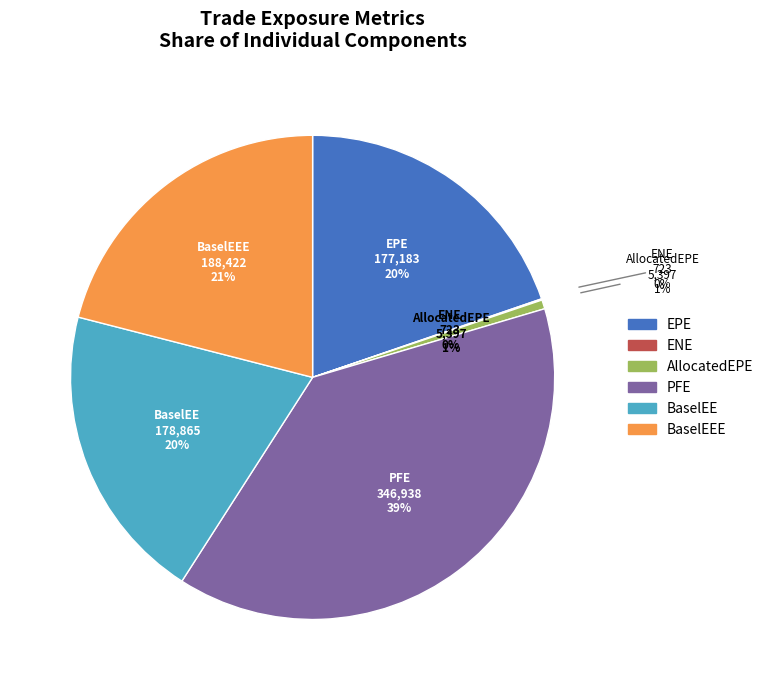

How many slices are in this pie chart?

6